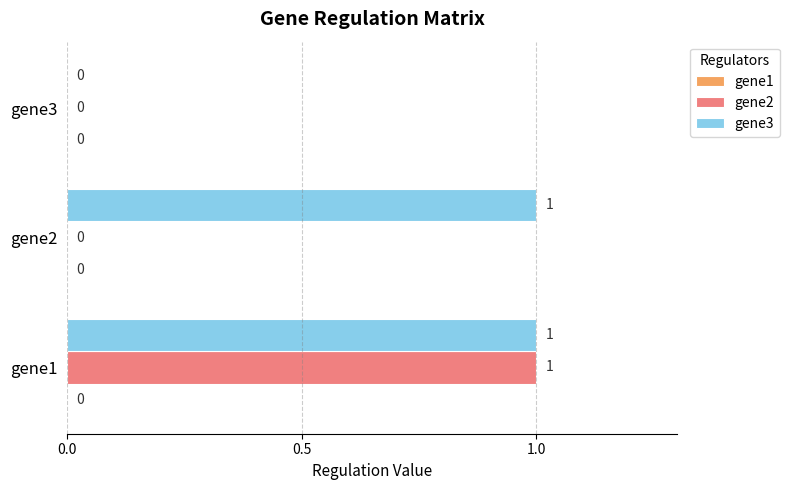

At which category is the sum across all series the highest?

gene1